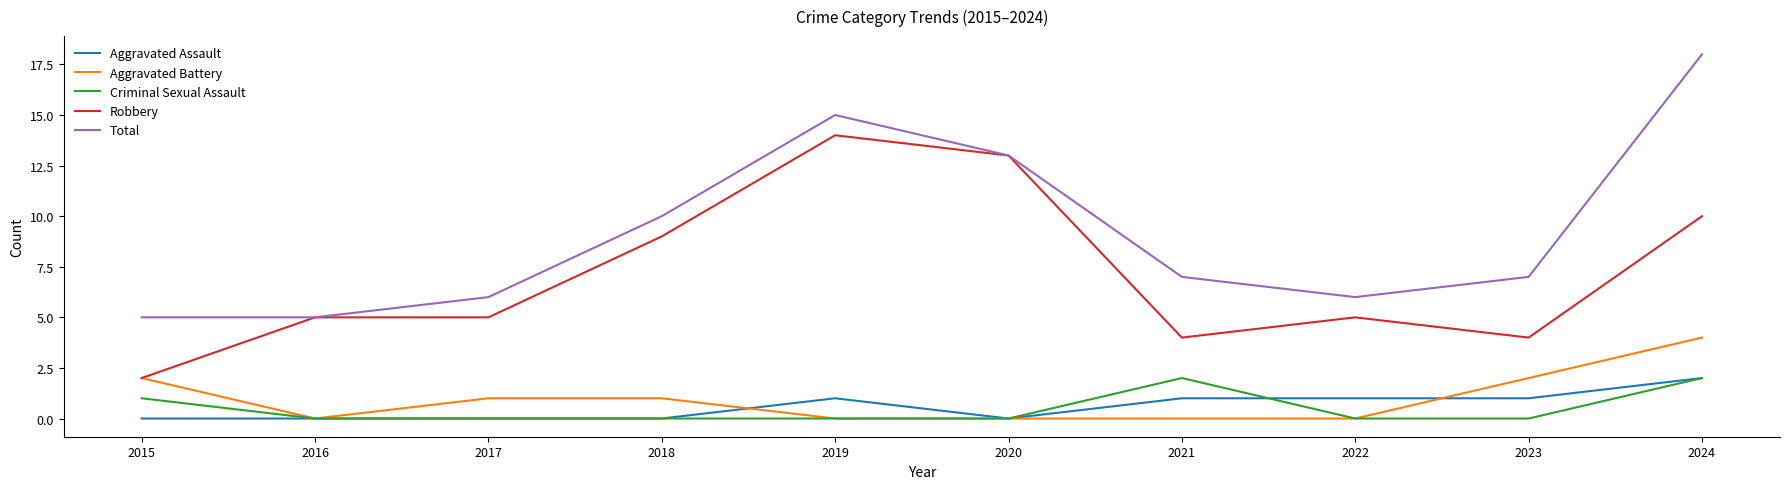

Reading left to right, transcribe all the data shown in this chart.

Aggravated Assault: 0	0	0	0	1	0	1	1	1	2
Aggravated Battery: 2	0	1	1	0	0	0	0	2	4
Criminal Sexual Assault: 1	0	0	0	0	0	2	0	0	2
Robbery: 2	5	5	9	14	13	4	5	4	10
Total: 5	5	6	10	15	13	7	6	7	18